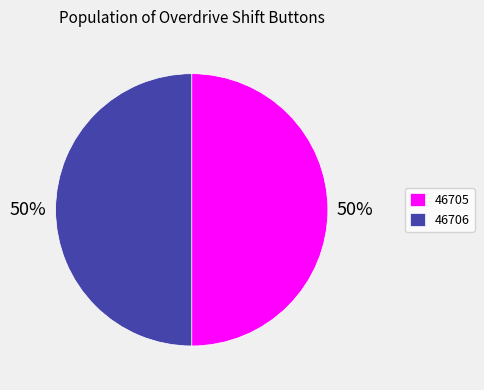

Is the sum of 46706 and 46705 greater than half?

Yes